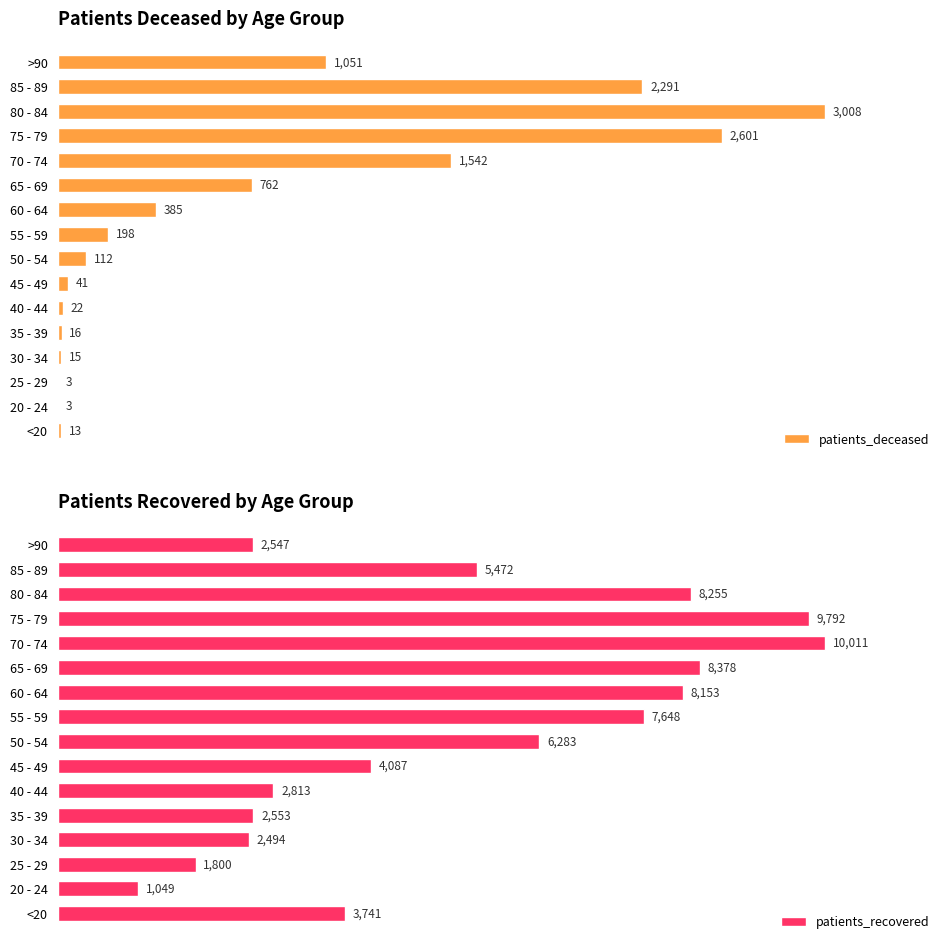

Where is patients_deceased nearest to the value 1505?

70 - 74